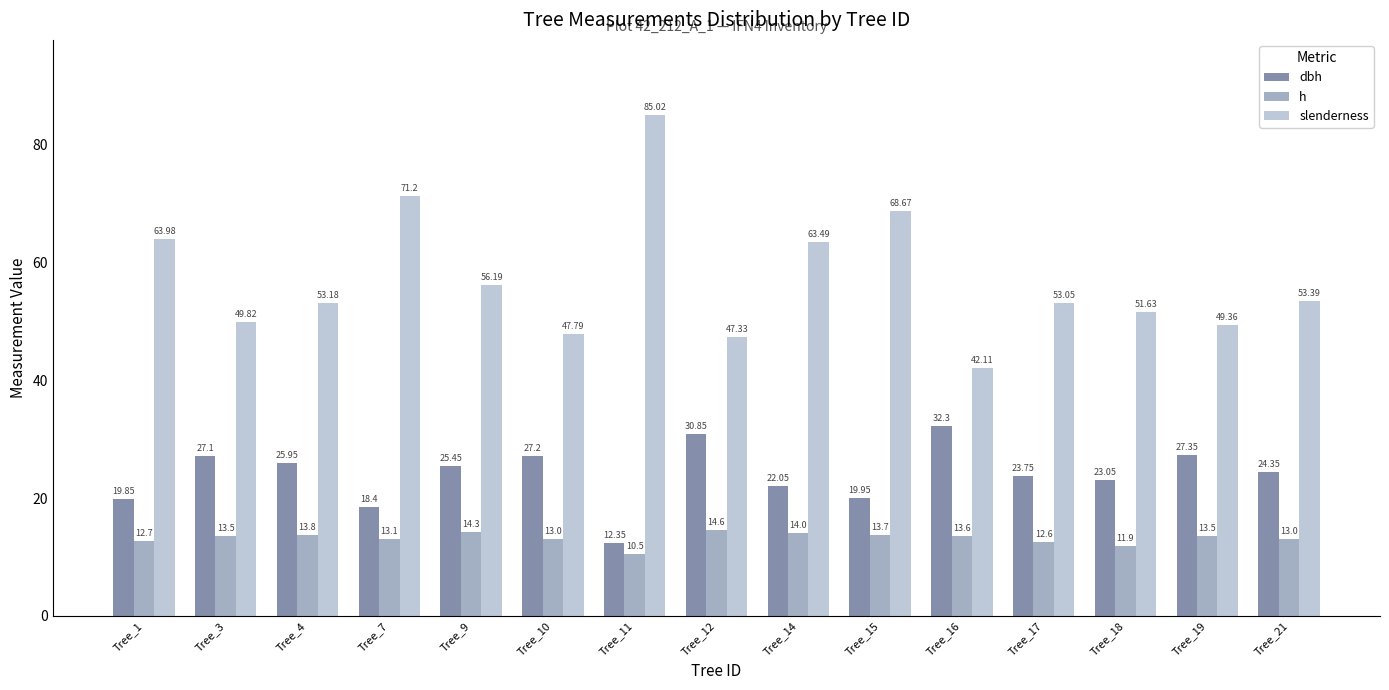

Which series has the largest range (max minus min)?

slenderness